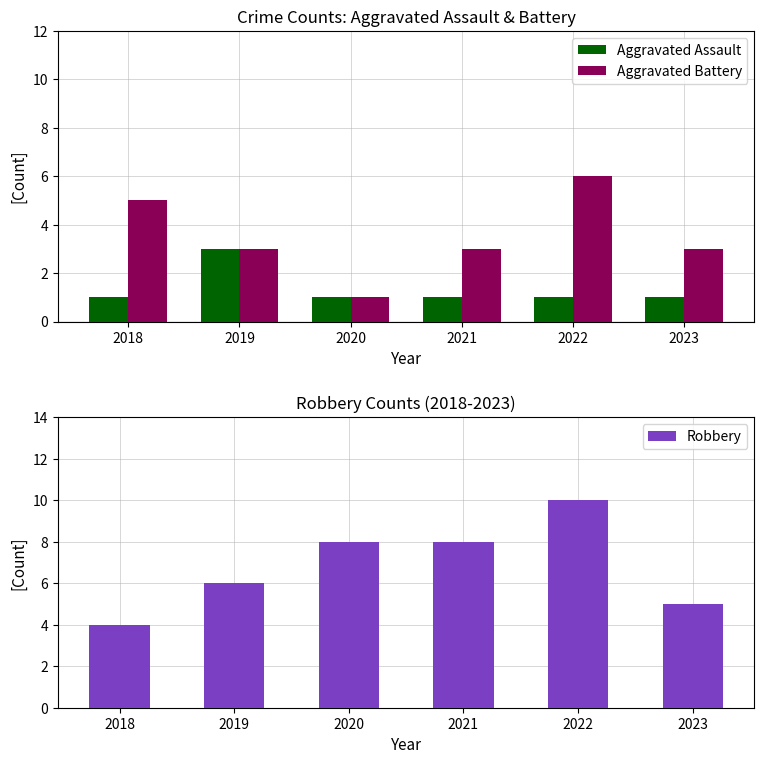

Count the Aggravated Assault values in the range 1 to 2.

5